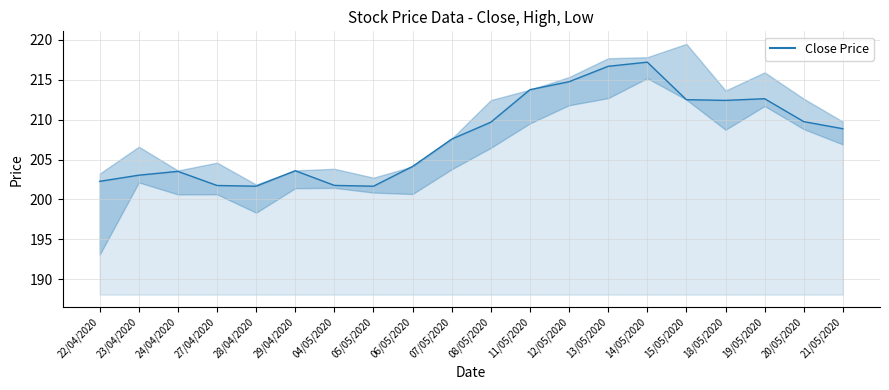

What is the sum of the values at 13/05/2020 and 15/05/2020?

429.2